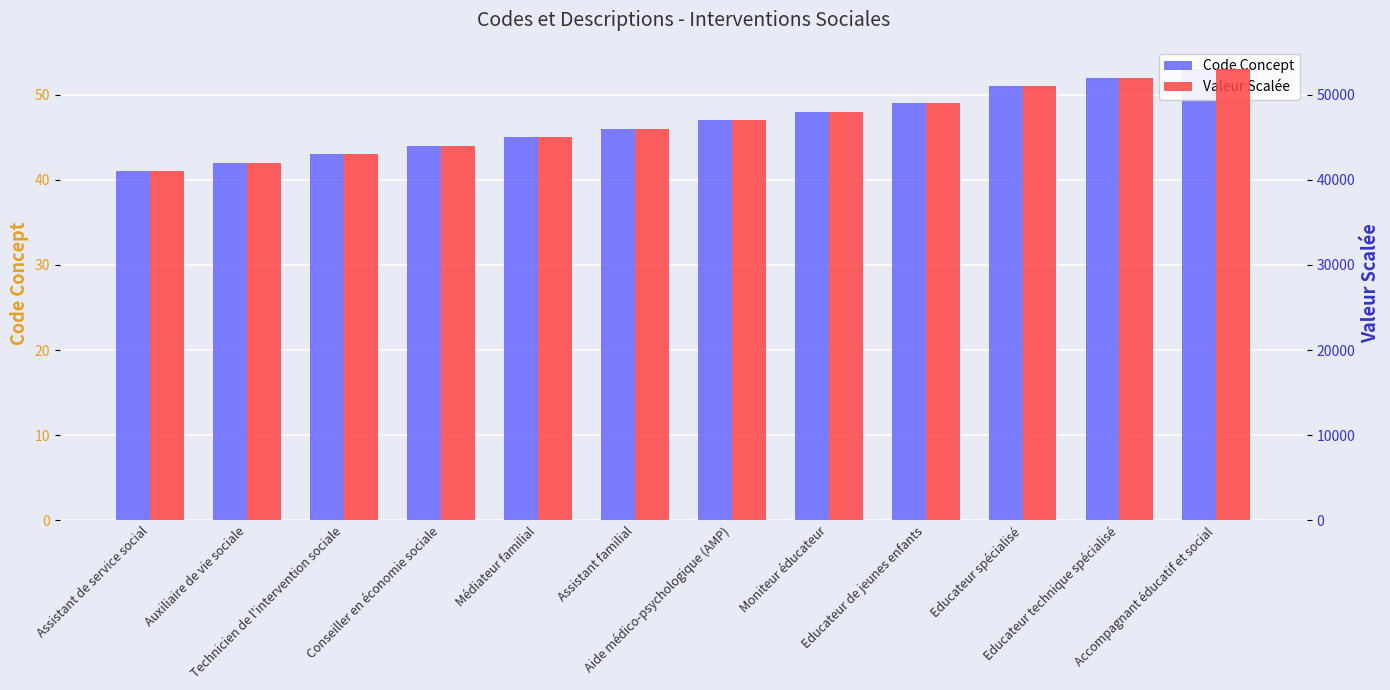

True or false: Code Concept has a value of 42 at Auxiliaire de vie sociale.

True